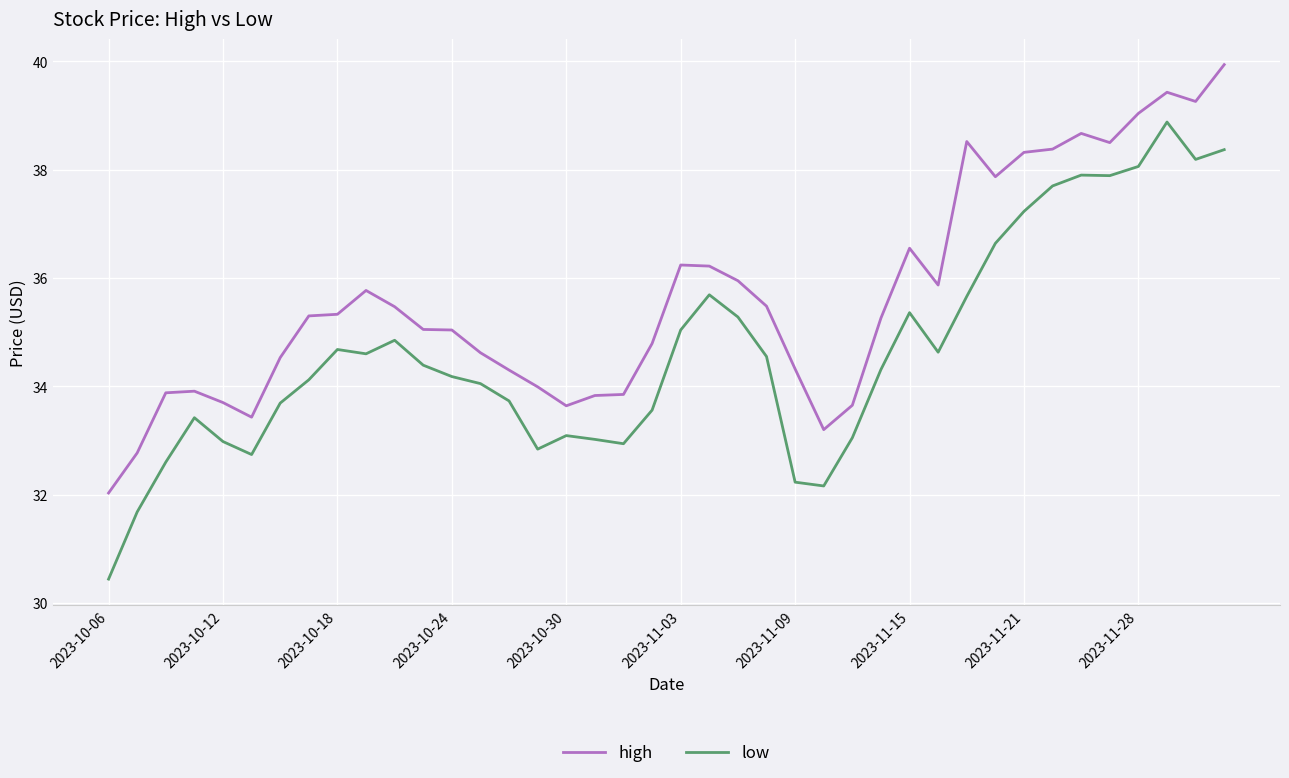

List the series in order of their overall mean, lowest first.

low, high